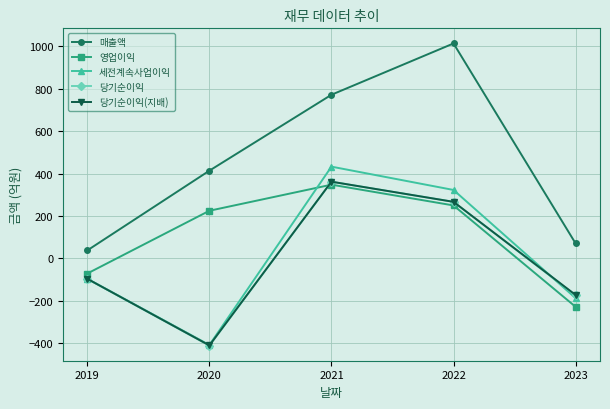

How many values in the 당기순이익(지배) series are below -96?

2